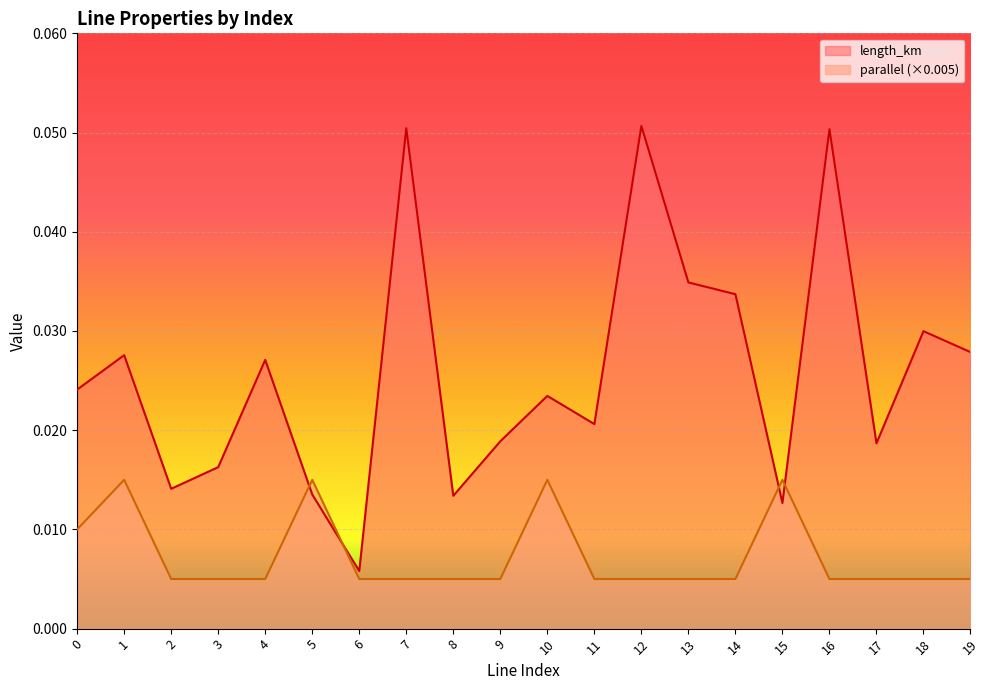

How many interior local peaks does the parallel series have?

4